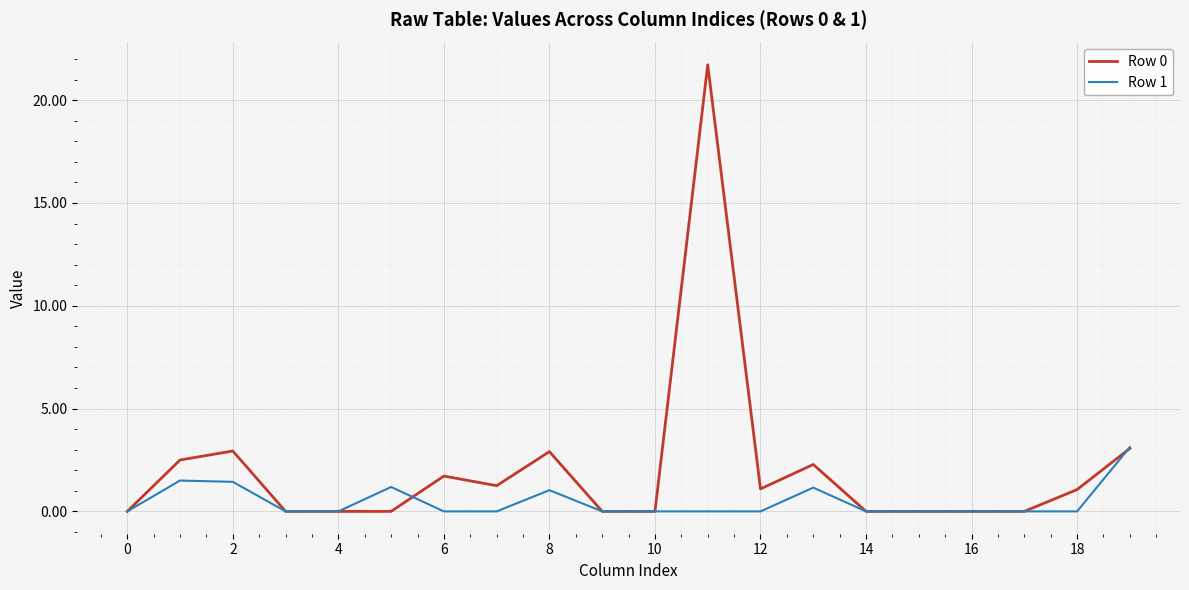

What is the maximum value for Row 0?

21.7